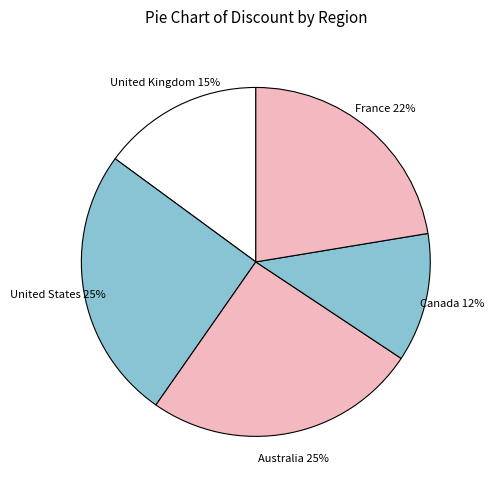

How many slices are in this pie chart?

5